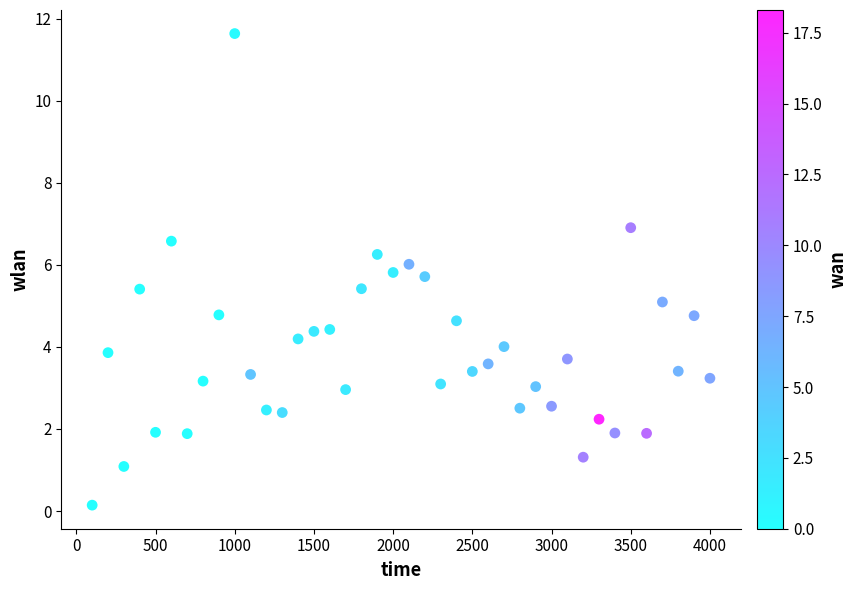

What is the range of X values (max minus min)?

3900.0